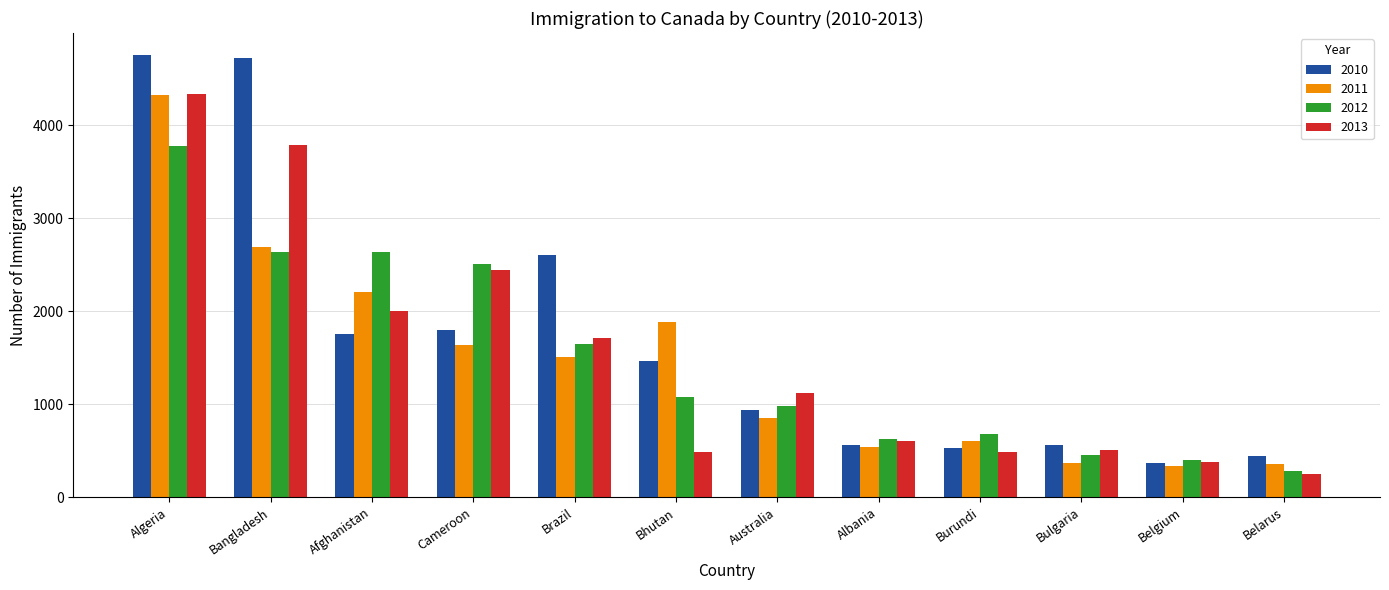

Between Afghanistan and Albania, which series saw the biggest shift?

2012